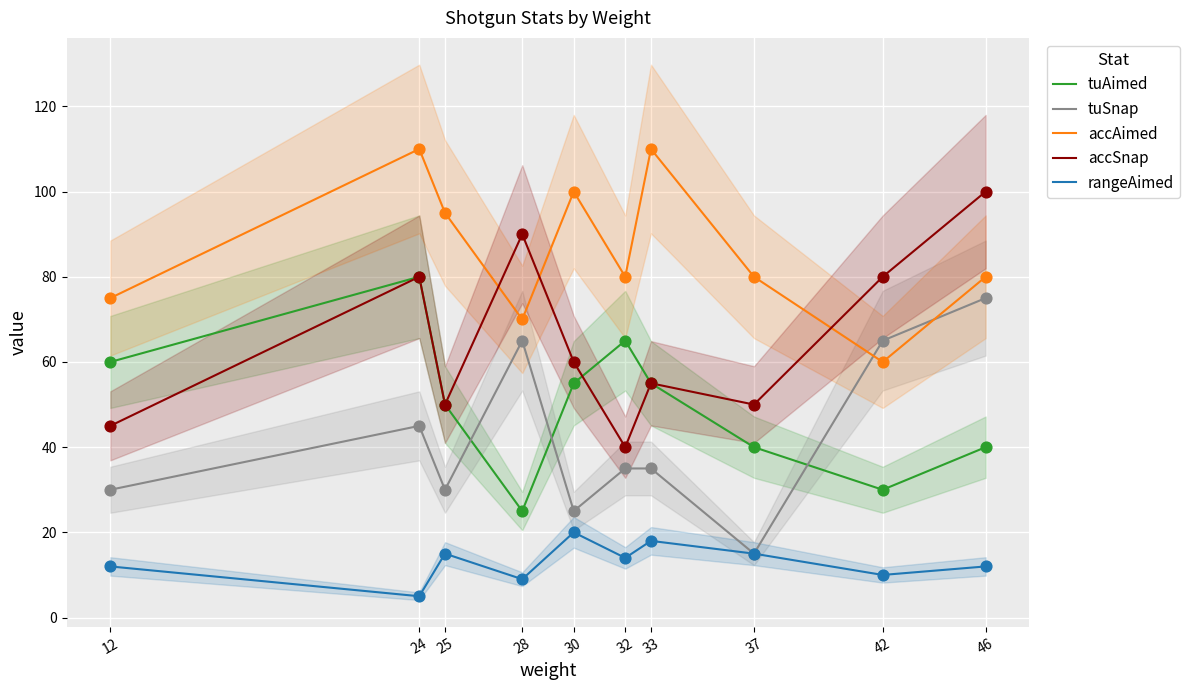

Is the value of accAimed at 42 greater than the value of tuSnap at 25?

Yes